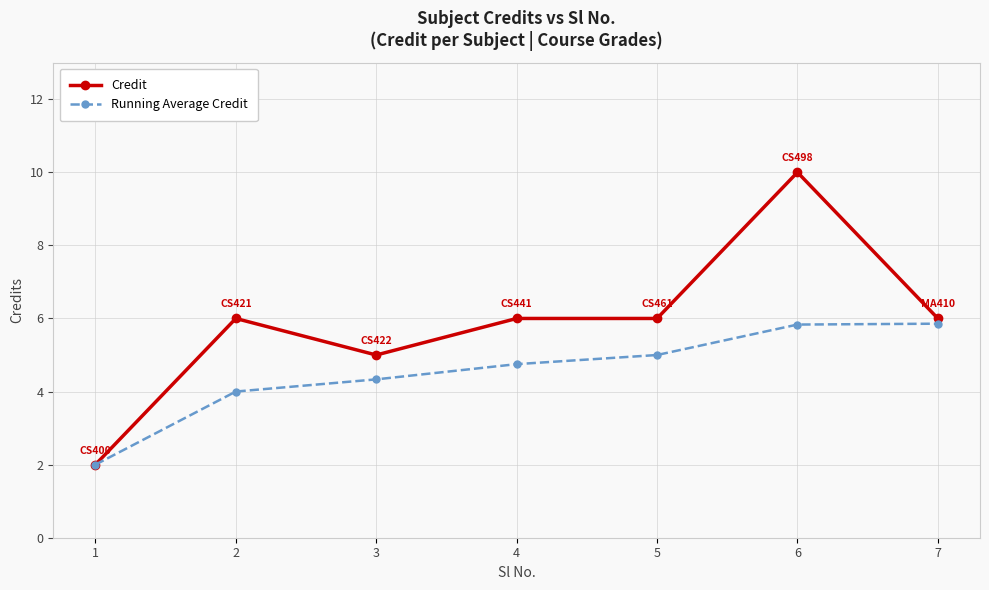

The value of Credit at 4 is 6.0. True or false?

True